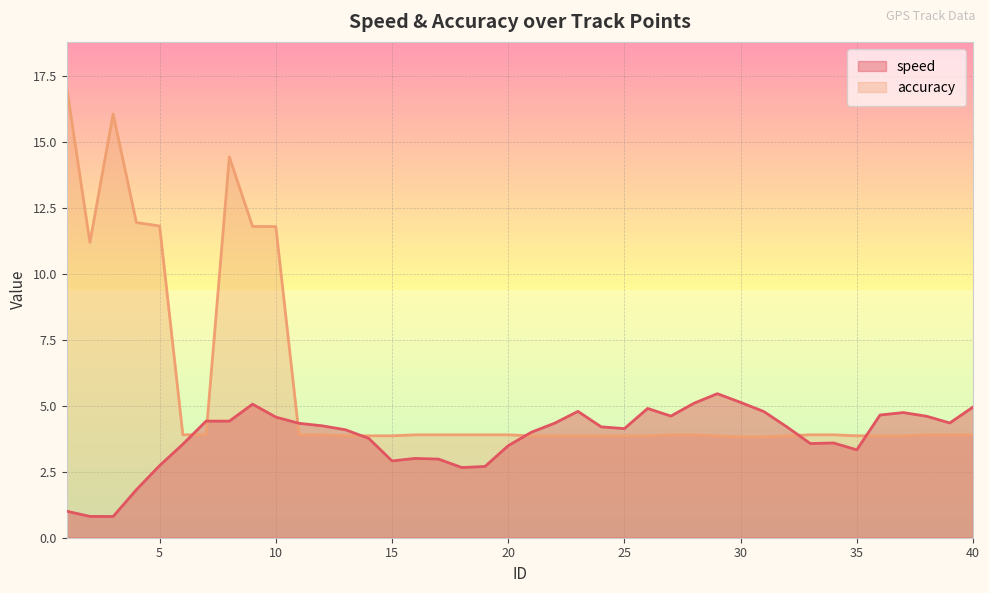

Where is the first local maximum for speed?

7